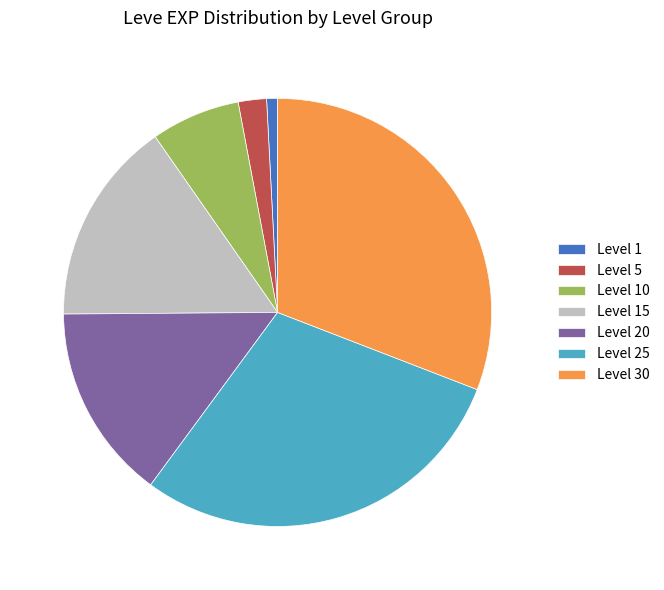

Approximately how many times larger is the value at Level 20 compared to Level 10?

2.2